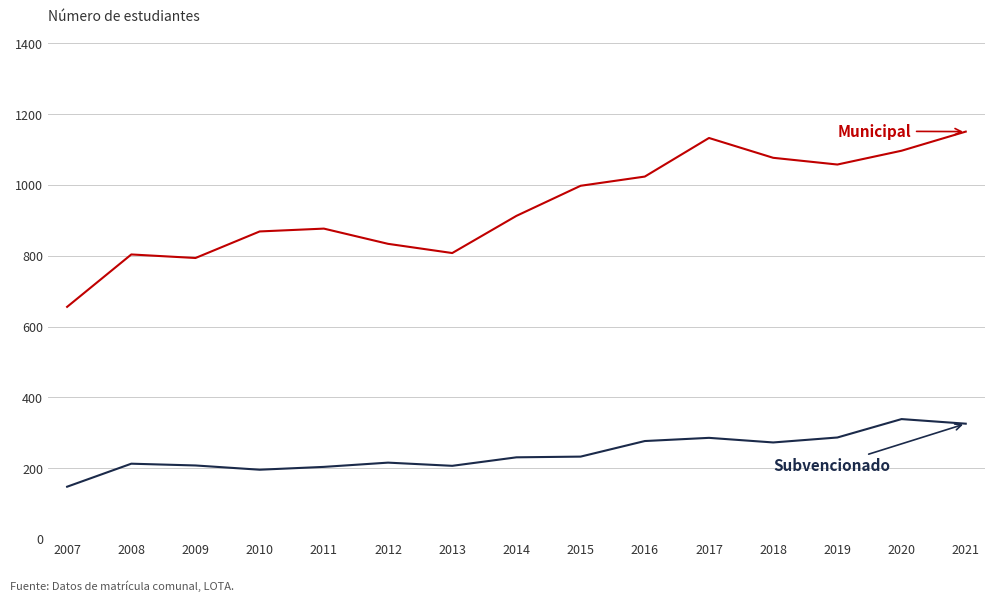

What is the total value across all series at 2007?

804